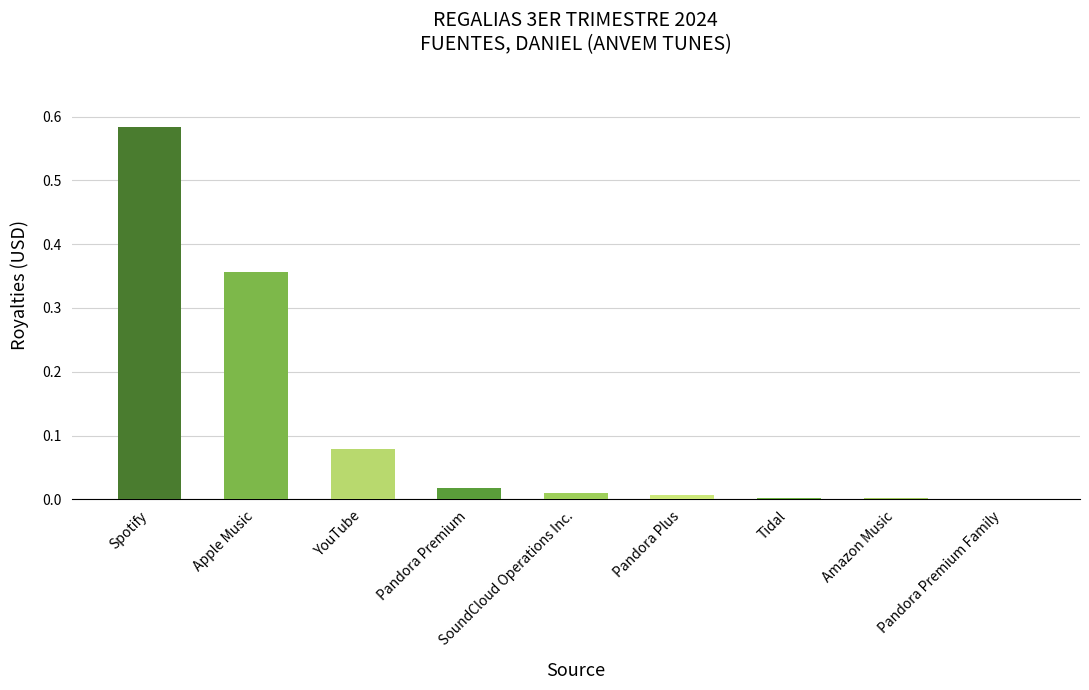

Is it true that the value at Pandora Premium Family is 0.0?

True